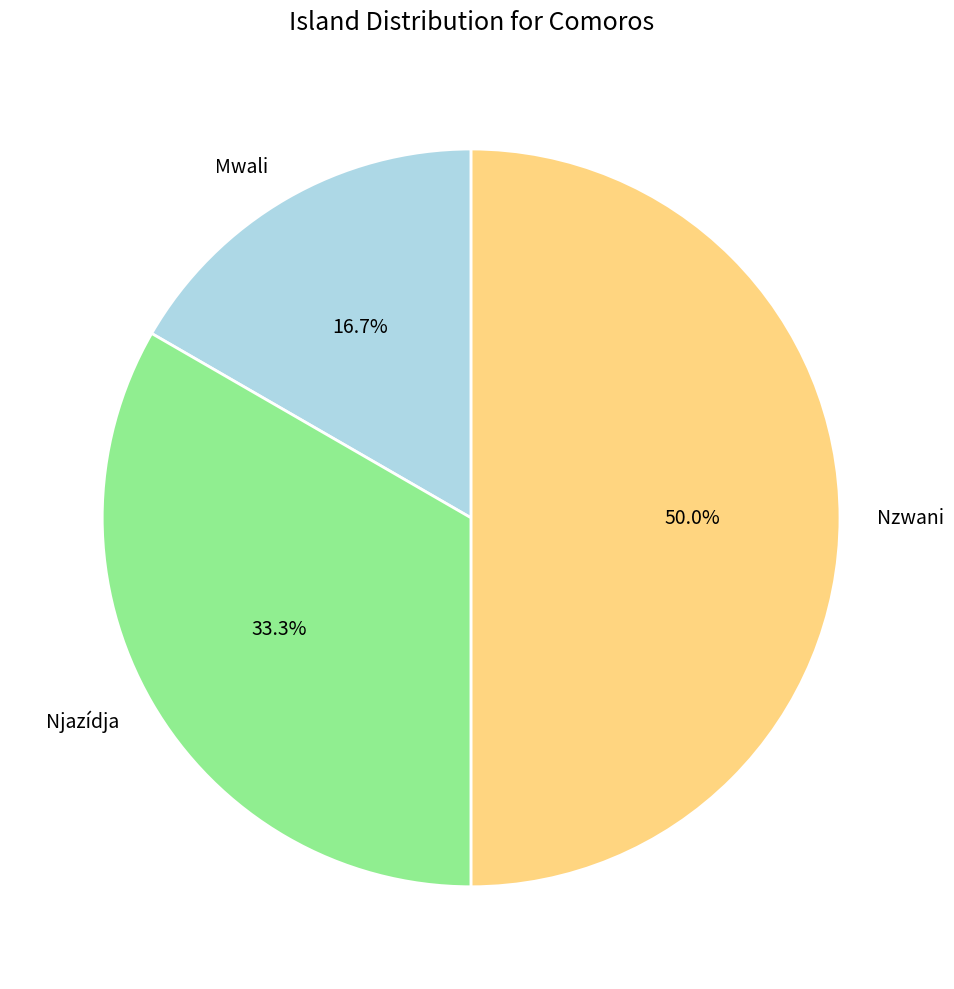

Rank the categories by value from highest to lowest.

Nzwani, Njazídja, Mwali